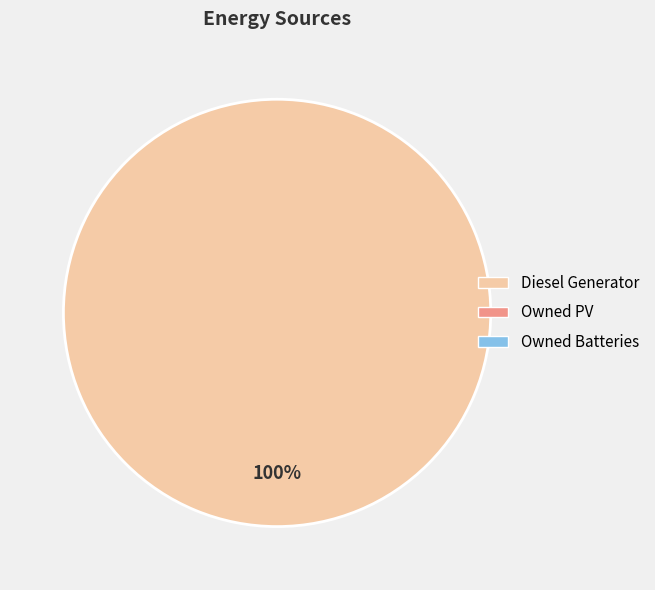

Is there any slice that represents more than half of the pie?

Yes